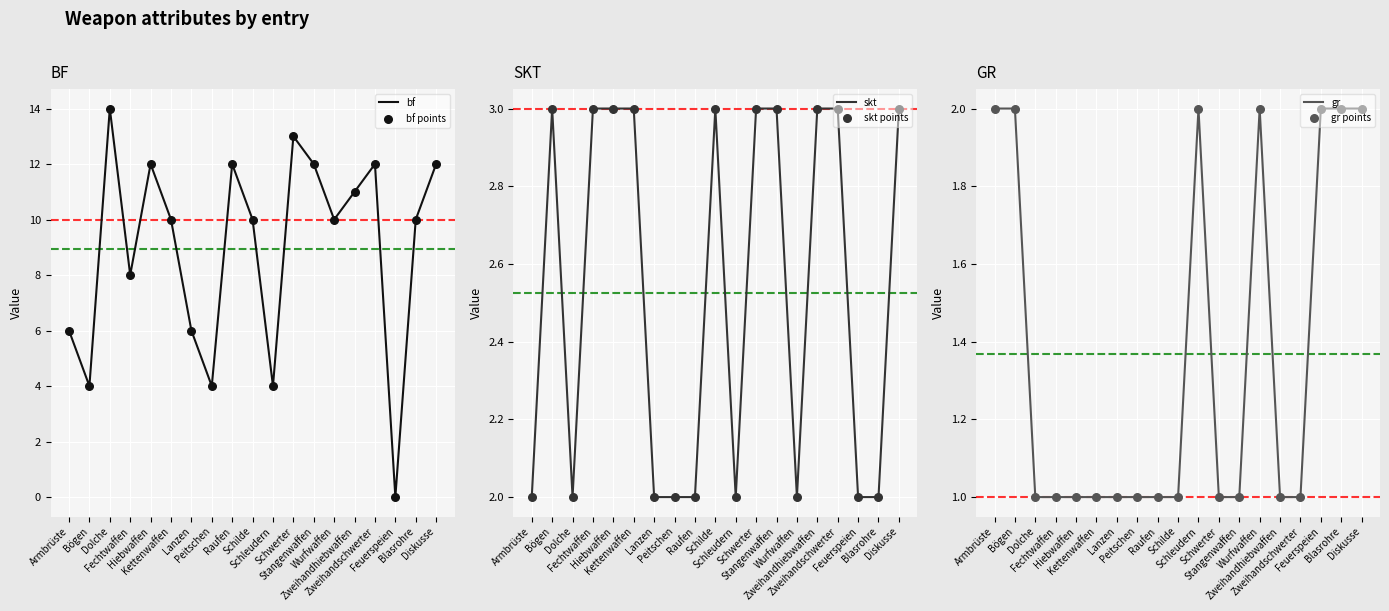

Which series contains the highest Y value?

bf